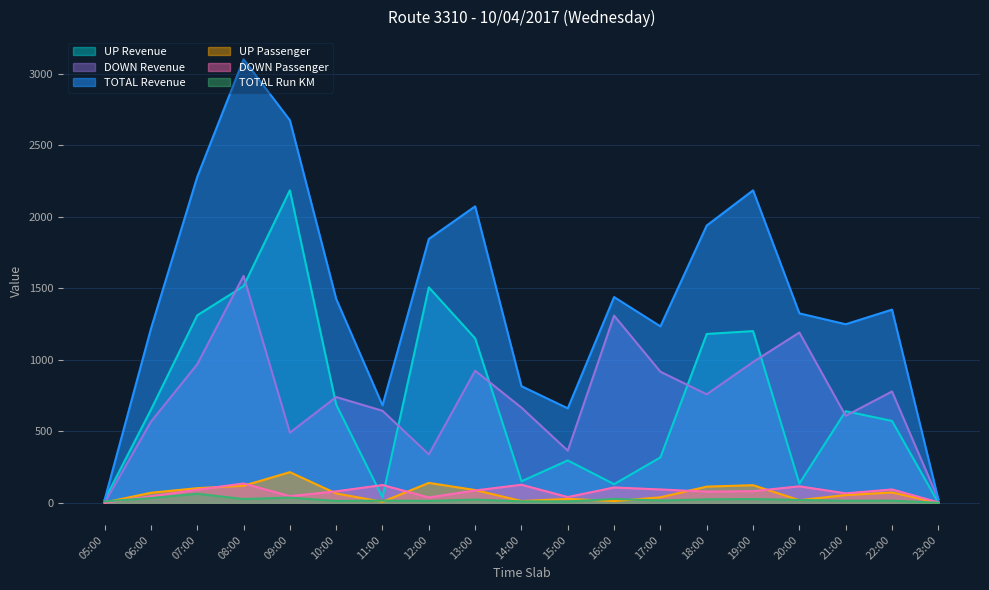

At how many categories does at least one series exceed 677?

16